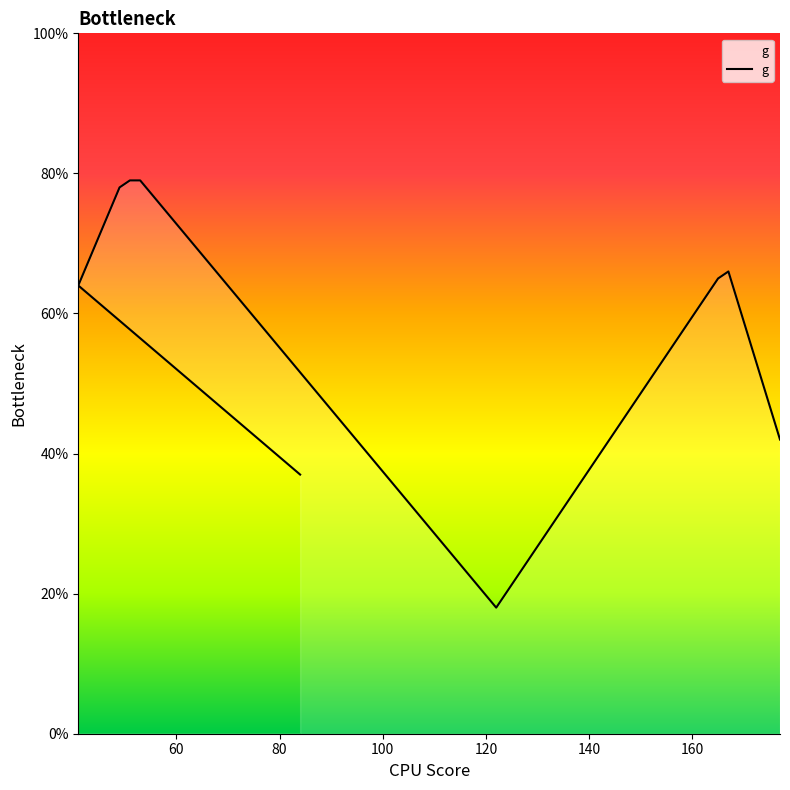

List the labels in order of value, smallest first.

122, 84, 177, 41, 165, 167, 49, 51, 52, 53